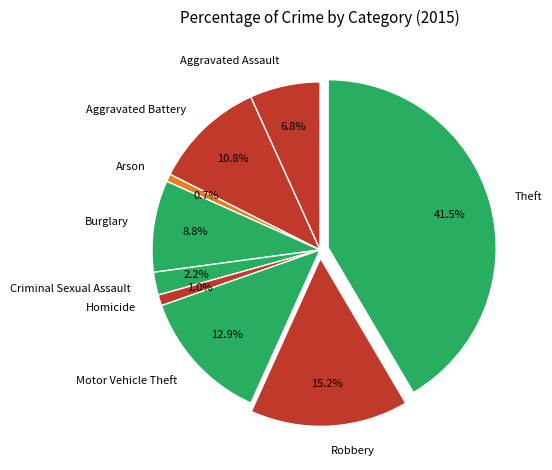

Is there a majority slice in this chart?

No